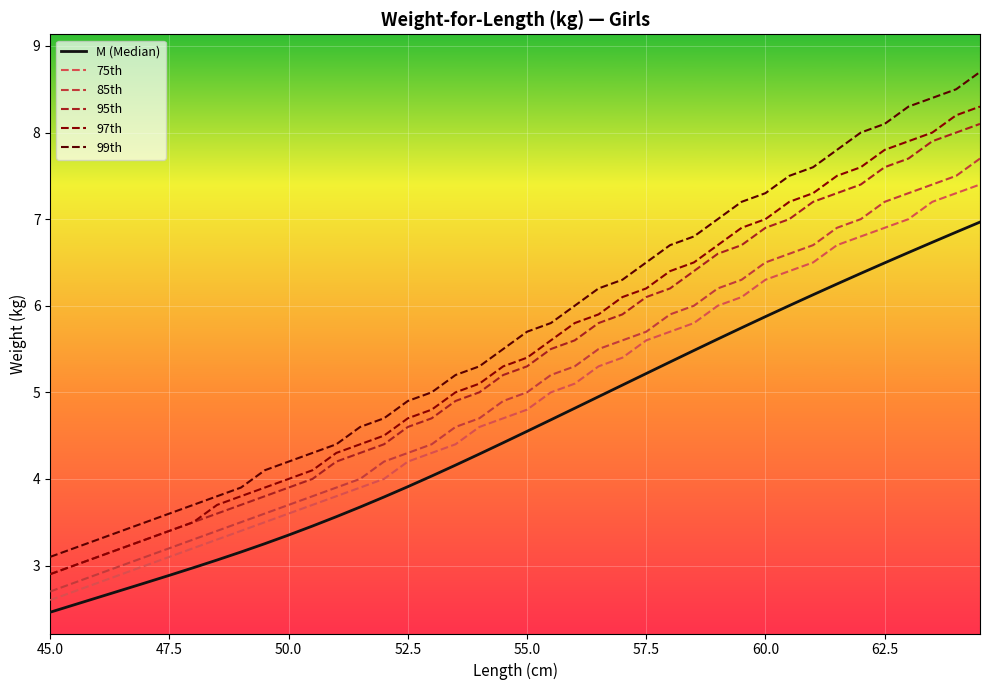

True or false: 95th and 85th intersect in this chart.

False